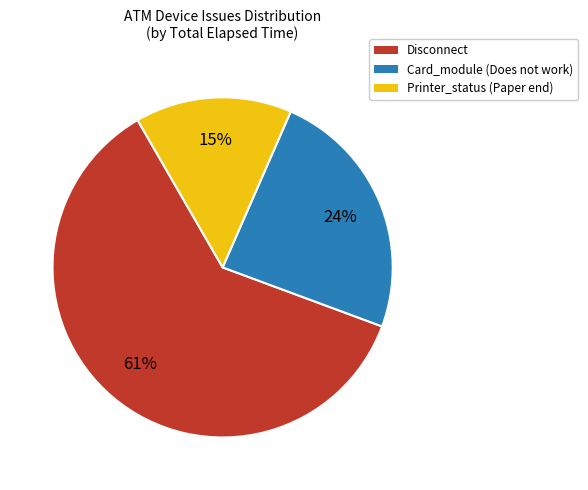

Is there a majority slice in this chart?

Yes